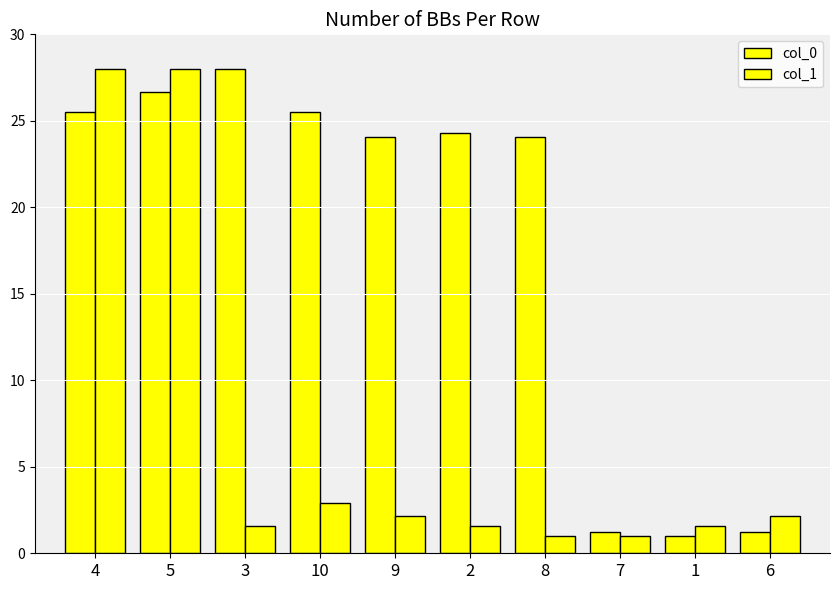

How many groups of bars are there?

10